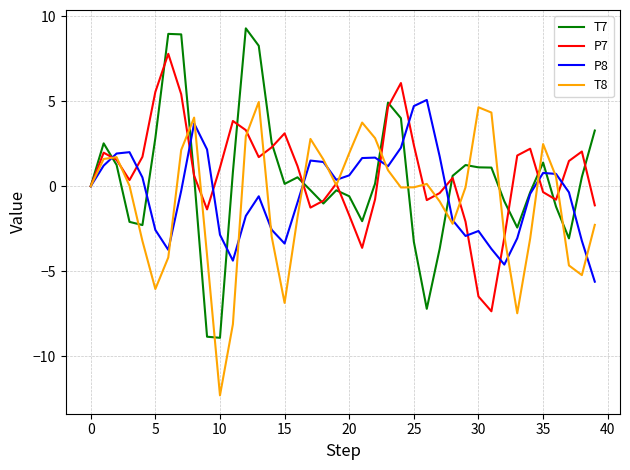

True or false: P7 and P8 intersect in this chart.

True